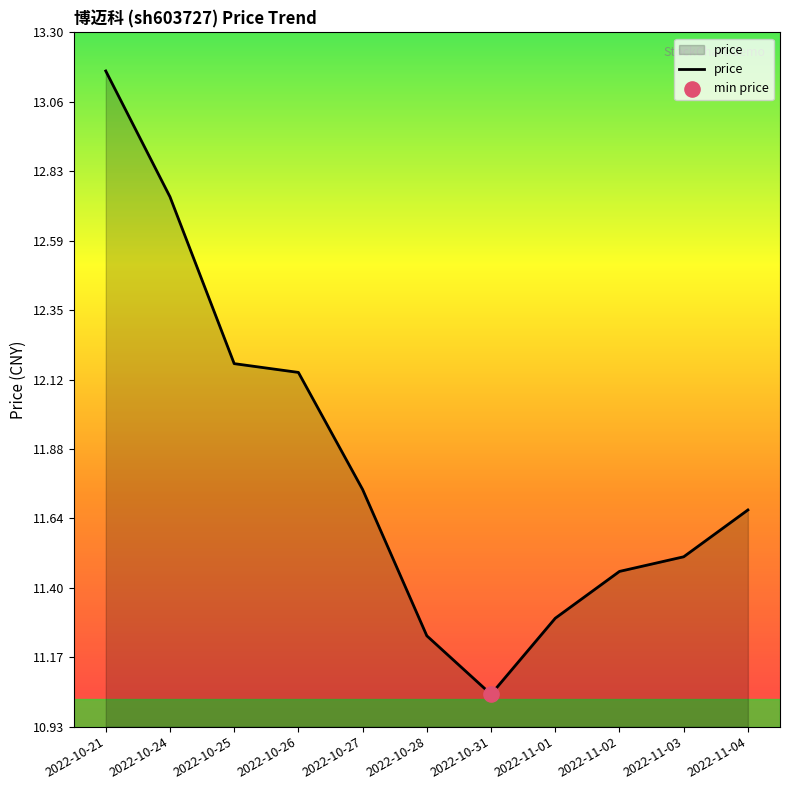

What is the ratio of the value at 2022-10-24 to the value at 2022-11-02?

1.1